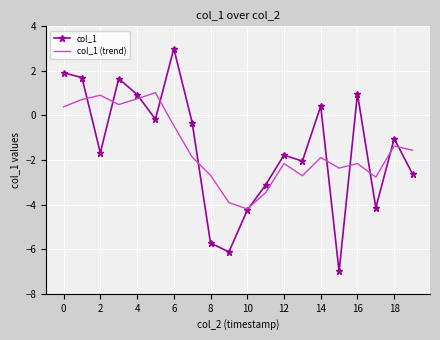

Rank the series by their maximum value, from lowest to highest.

col_1 (trend), col_1